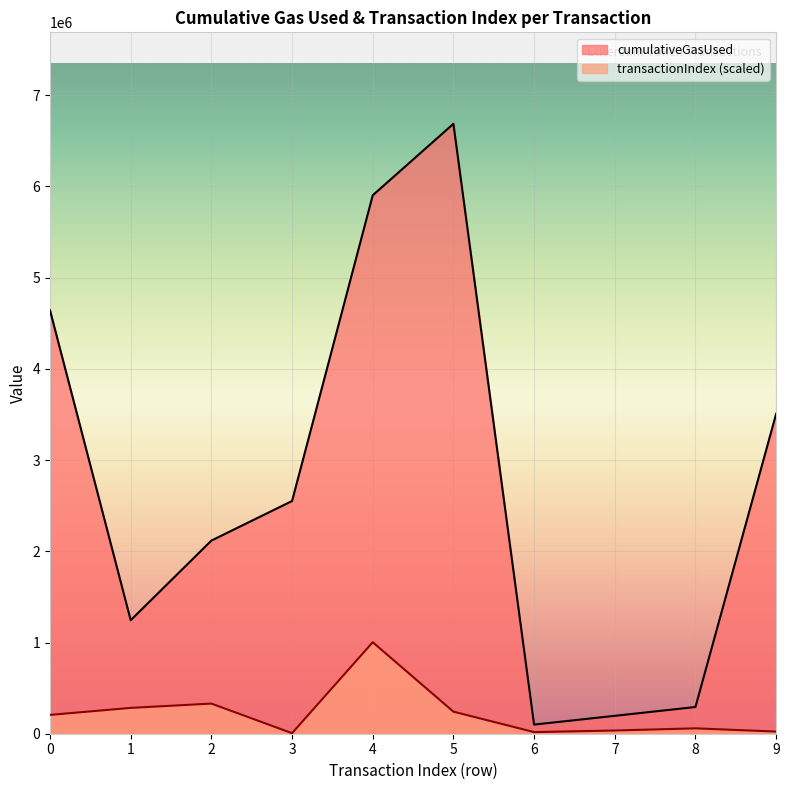

What is the minimum value shown in the chart?

5899.9